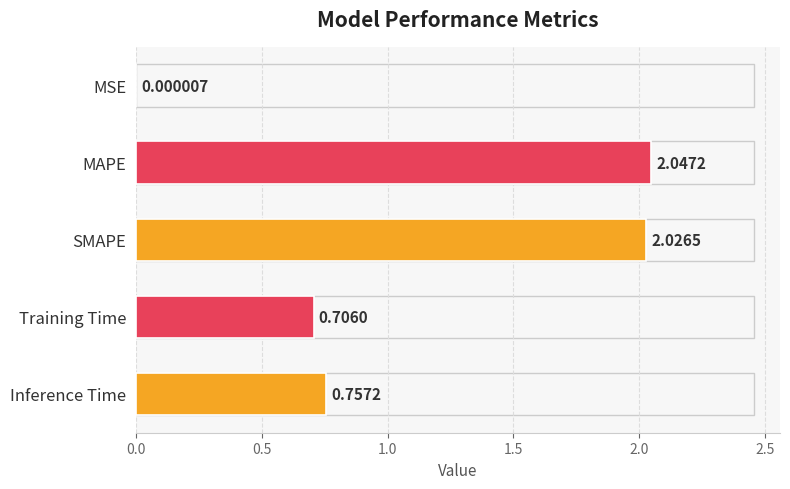

True or false: the data shows 0.0 at MSE.

True